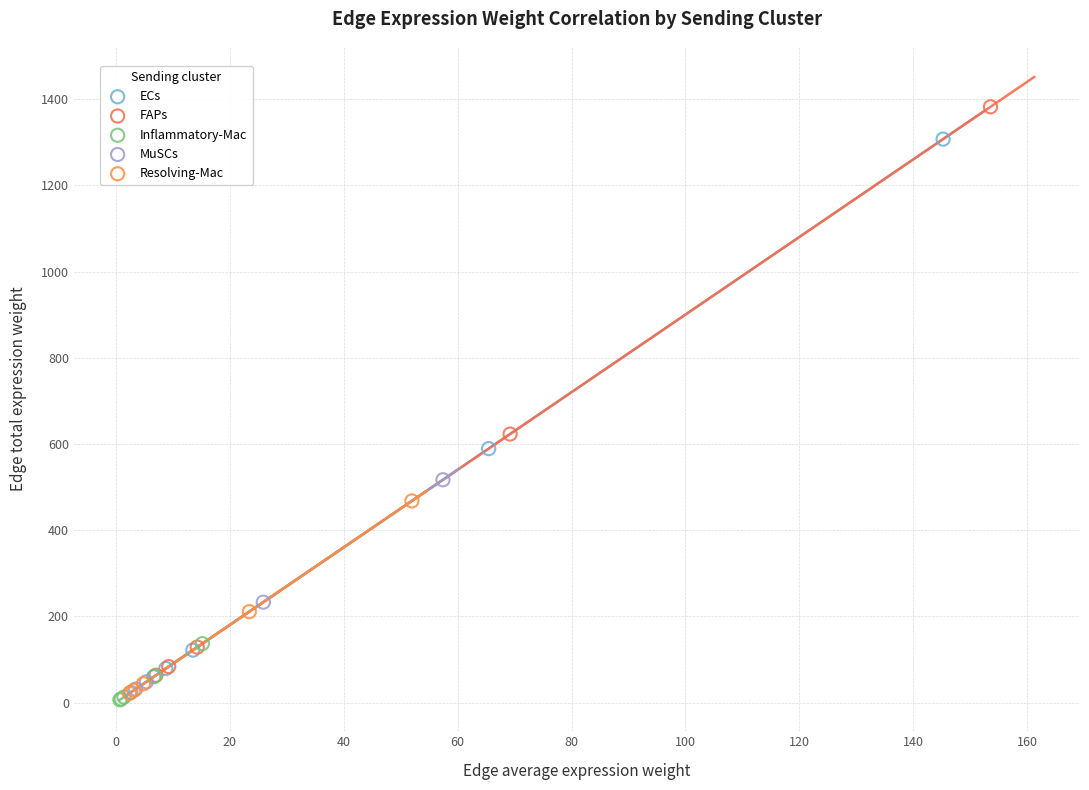

Which series has the largest Y range (max minus min)?

FAPs